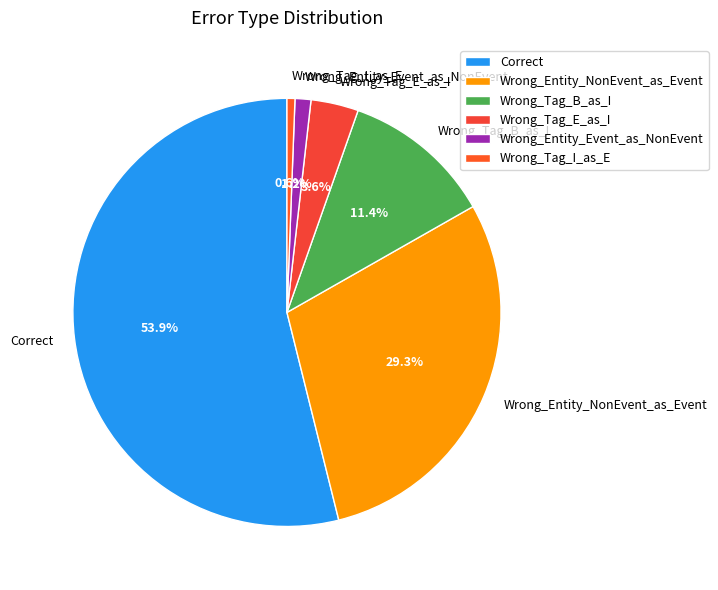

Combined, what portion of the pie is Wrong_Tag_B_as_I and Correct?

65.3%